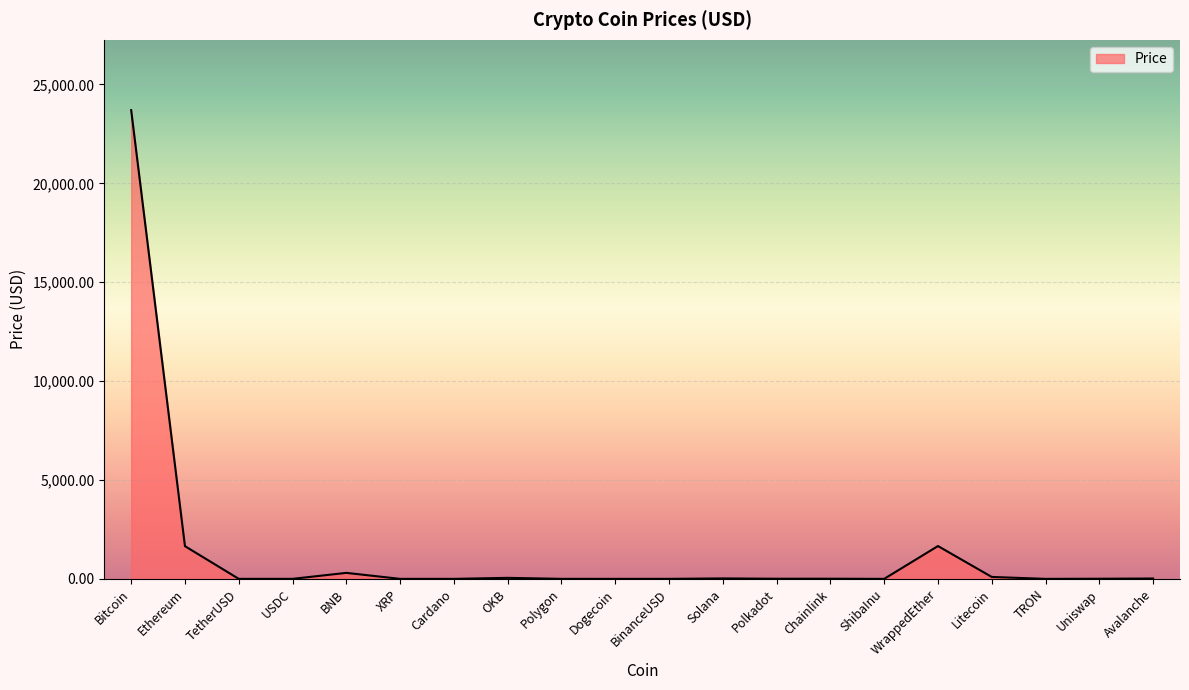

Which category has the highest value across all series?

Bitcoin